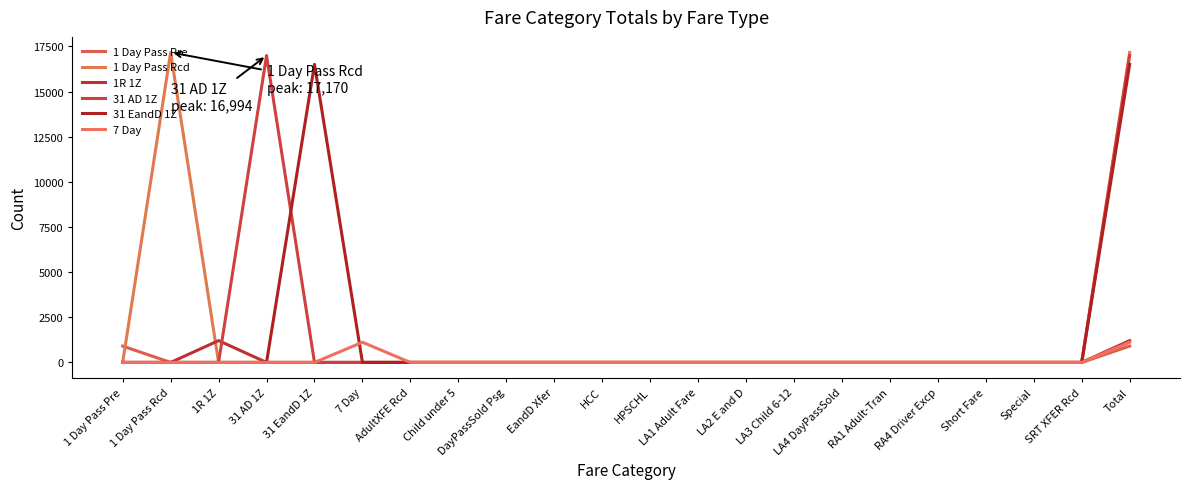

Reading left to right, what are all the values shown in this chart?

1 Day Pass Pre: 906	0	0	0	0	0	0	0	0	0	0	0	0	0	0	0	0	0	0	0	0	906
1 Day Pass Rcd: 0	17170	0	0	0	0	0	0	0	0	0	0	0	0	0	0	0	0	0	0	0	17170
1R 1Z: 0	0	1209	0	0	0	0	0	0	0	0	0	0	0	0	0	0	0	0	0	0	1209
31 AD 1Z: 0	0	0	16994	0	0	0	0	0	0	0	0	0	0	0	0	0	0	0	0	0	16994
31 EandD 1Z: 0	0	0	0	16507	0	0	0	0	0	0	0	0	0	0	0	0	0	0	0	0	16507
7 Day: 0	0	0	0	0	1119	0	0	0	0	0	0	0	0	0	0	0	0	0	0	0	1119